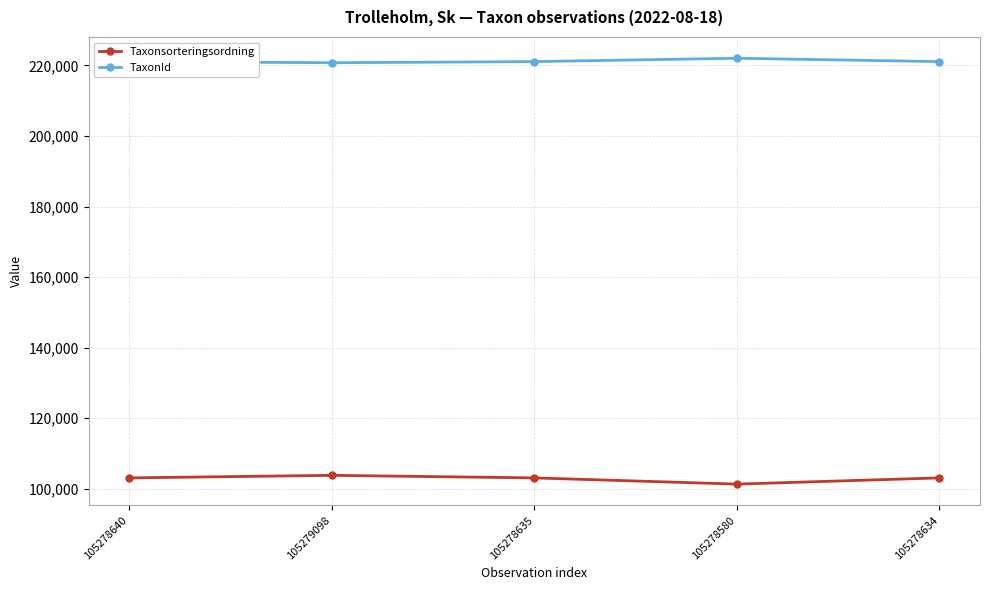

What value does the TaxonId series have at 105279098, to the nearest 100?

220800